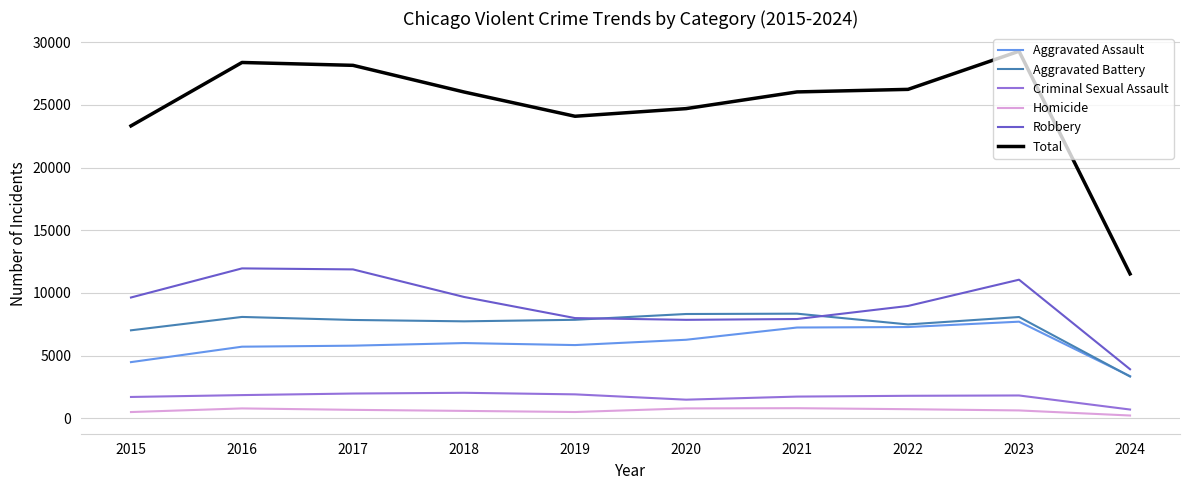

Is this an area chart (filled region under the line)?

No